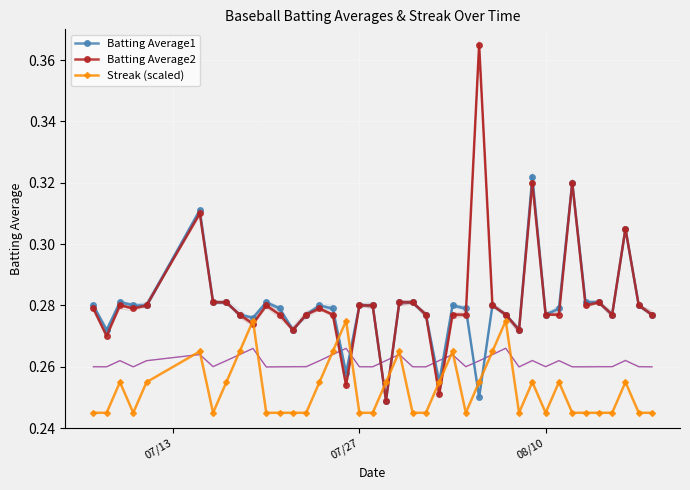

True or false: Batting Average2 has more than 0 interior local peaks.

True